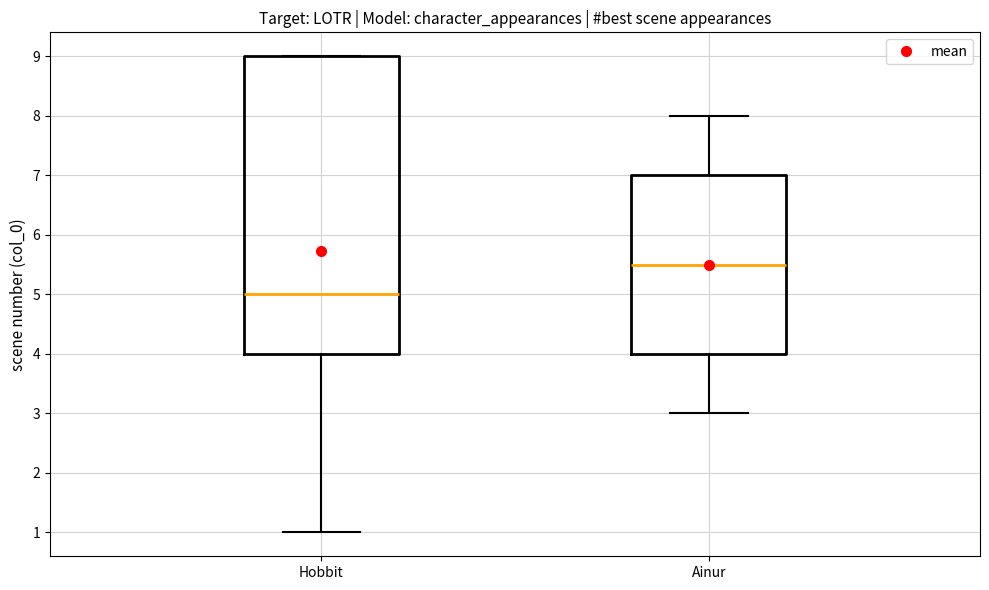

Which box is the tallest, from its lower edge to its upper edge?

Hobbit